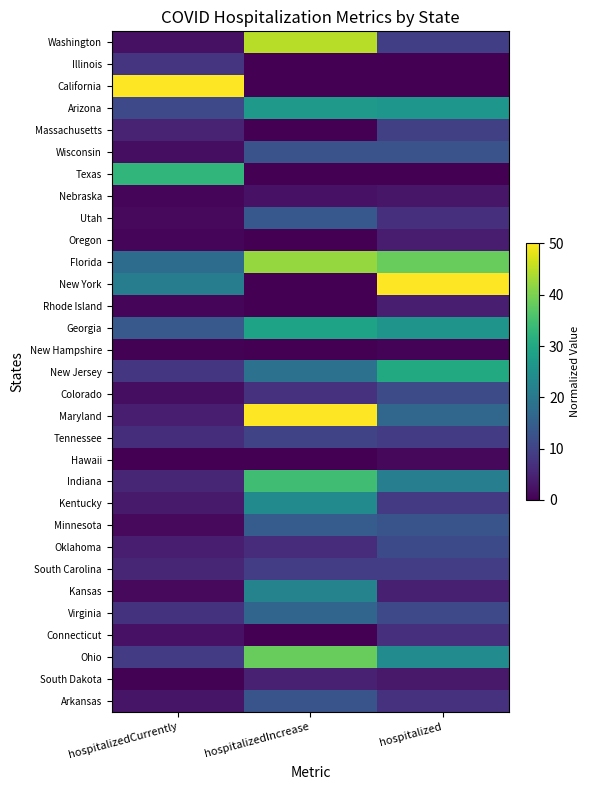

Which has a higher value, hospitalized or hospitalizedCurrently?

hospitalized